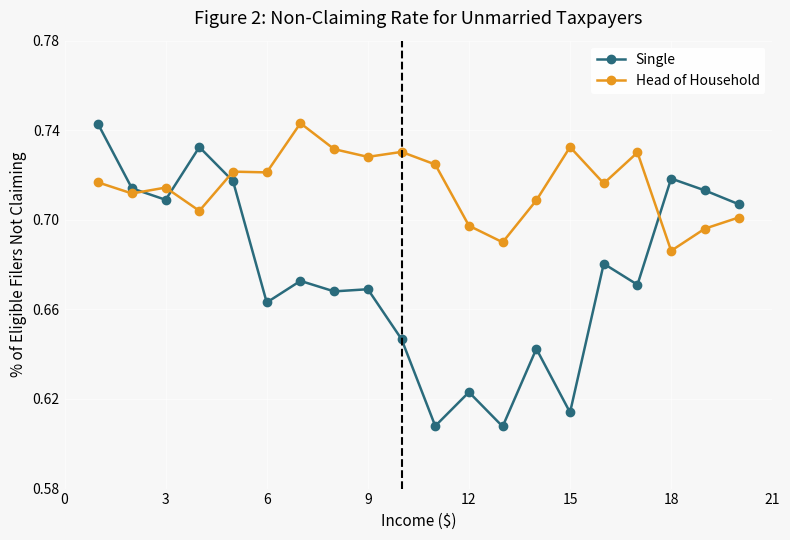

What is the sum of all Head of Household values?

14.3